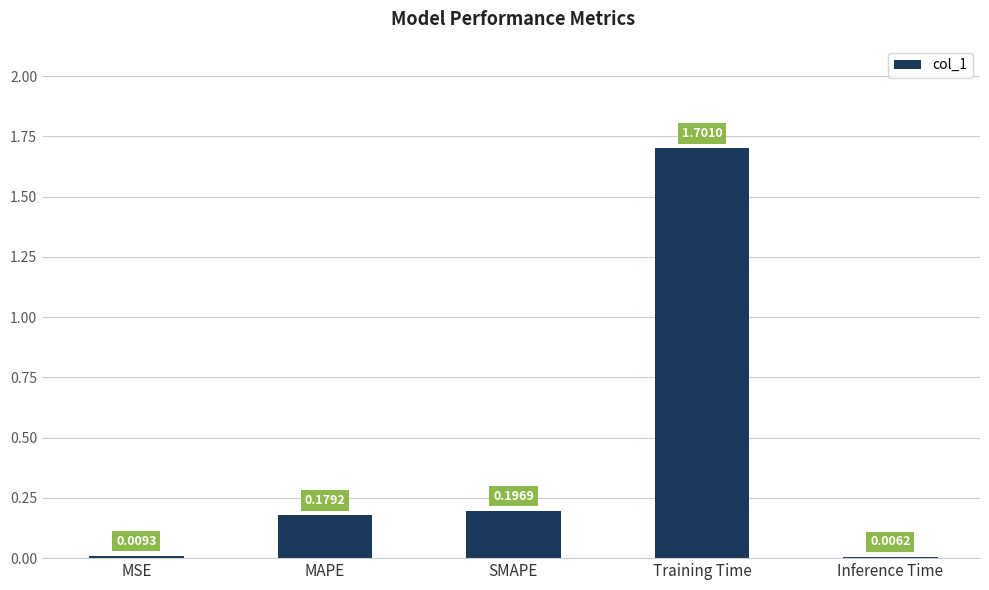

What is the average value?

0.4